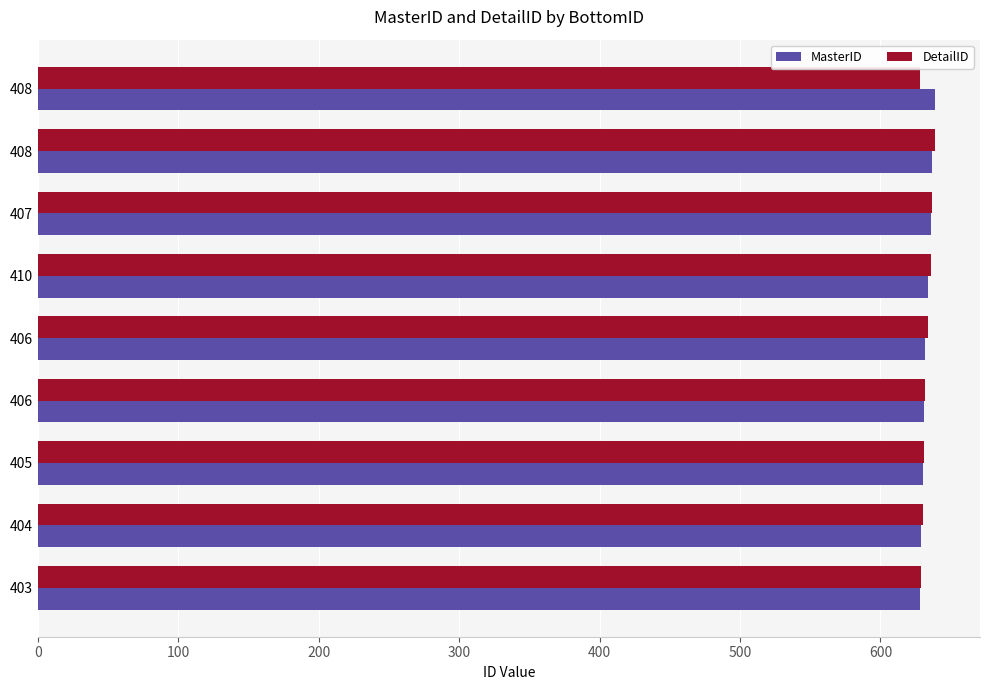

How many distinct data groups are displayed?

2